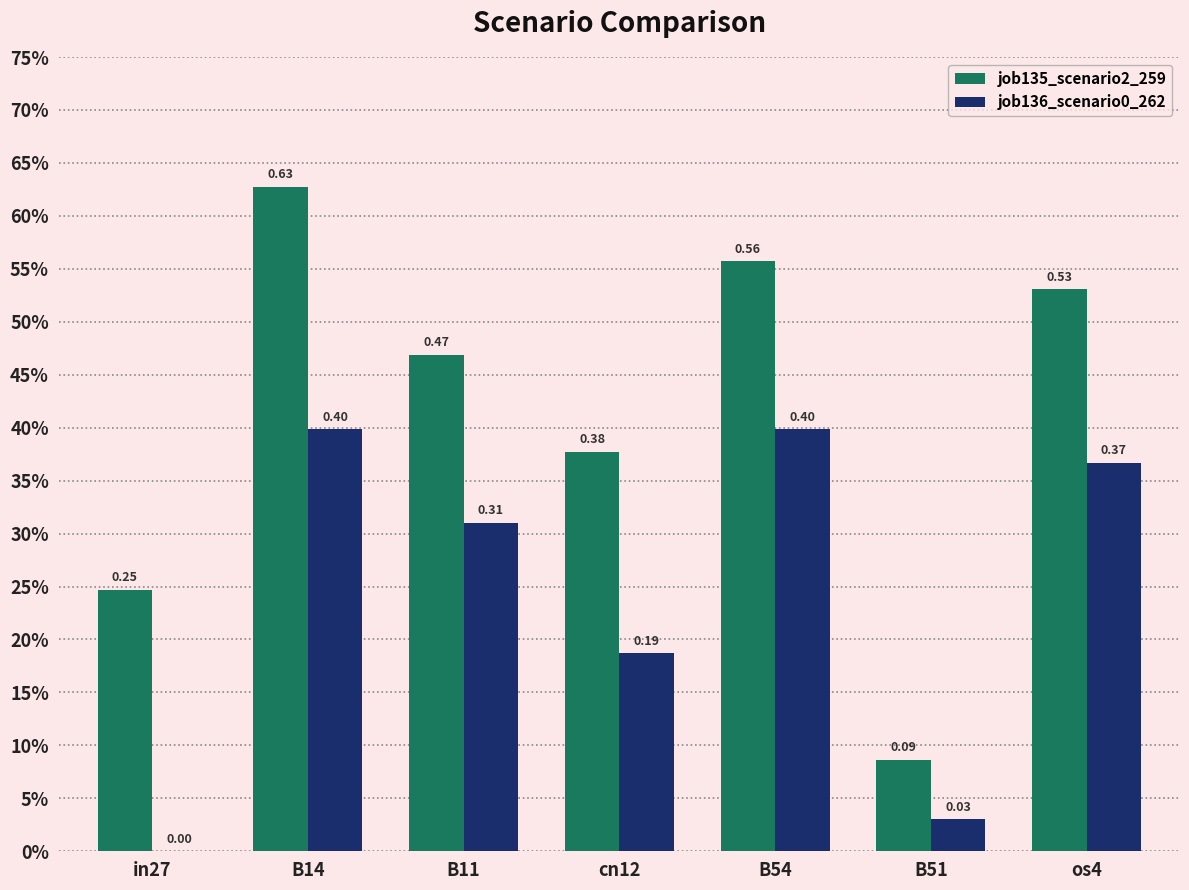

What is the label of the 2nd bar from the left?

B14